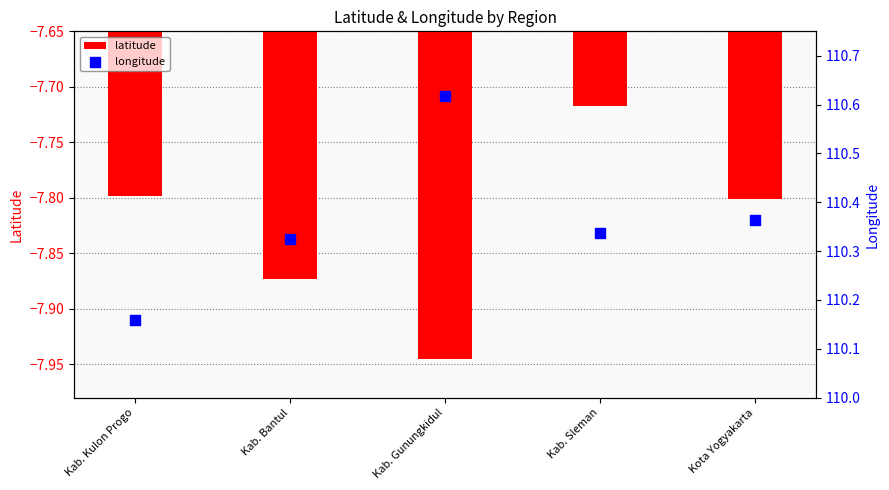

Which series contains the lowest Y value?

latitude